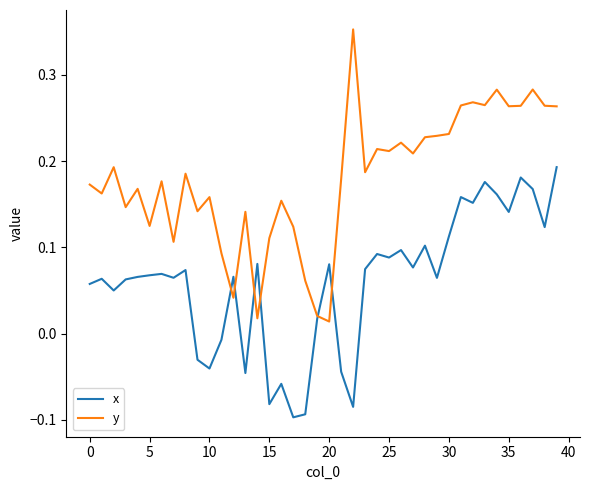

In x, how many points are higher than both neighbors (excluding endpoints)?

13